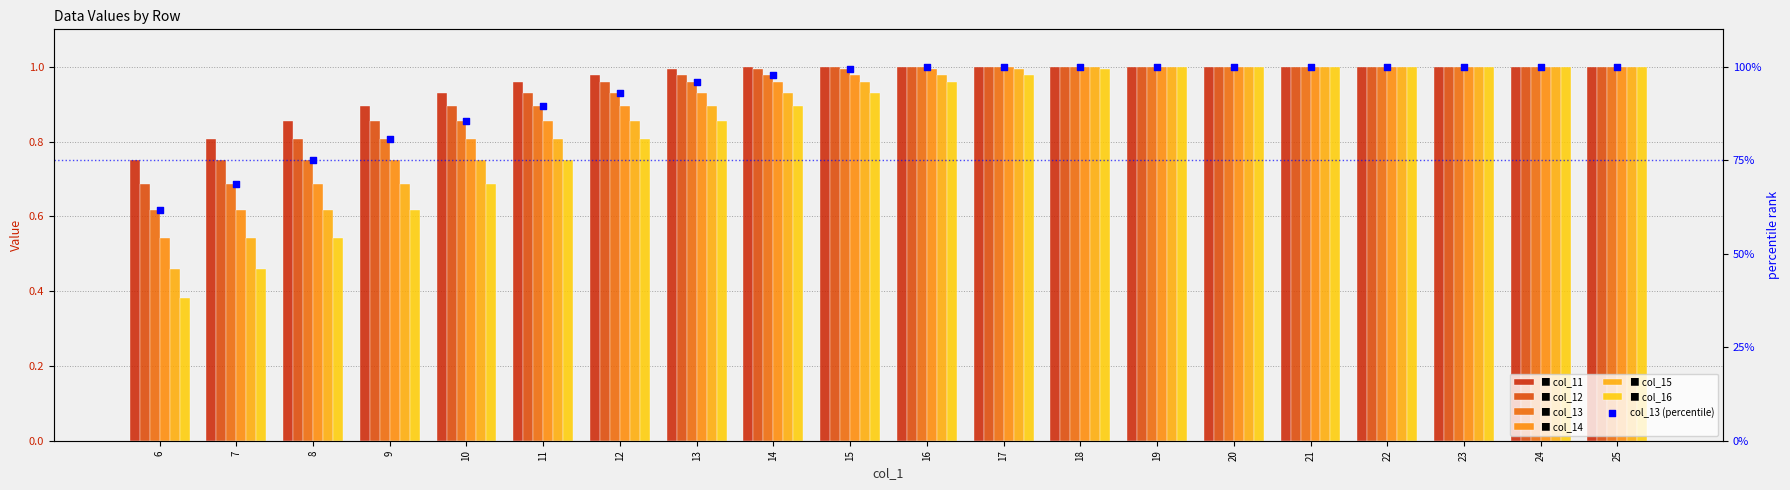

Which series has the largest Y range (max minus min)?

col_16